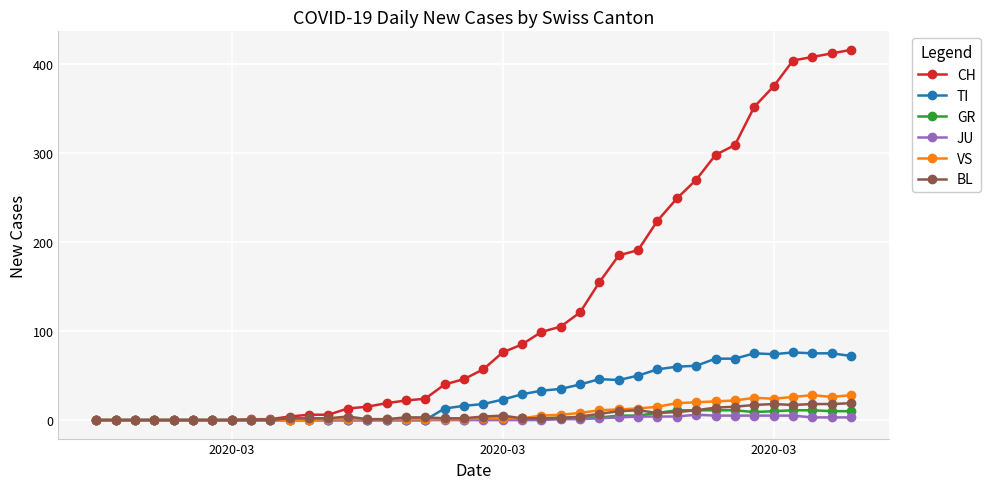

What is the highest value of the GR series?

11